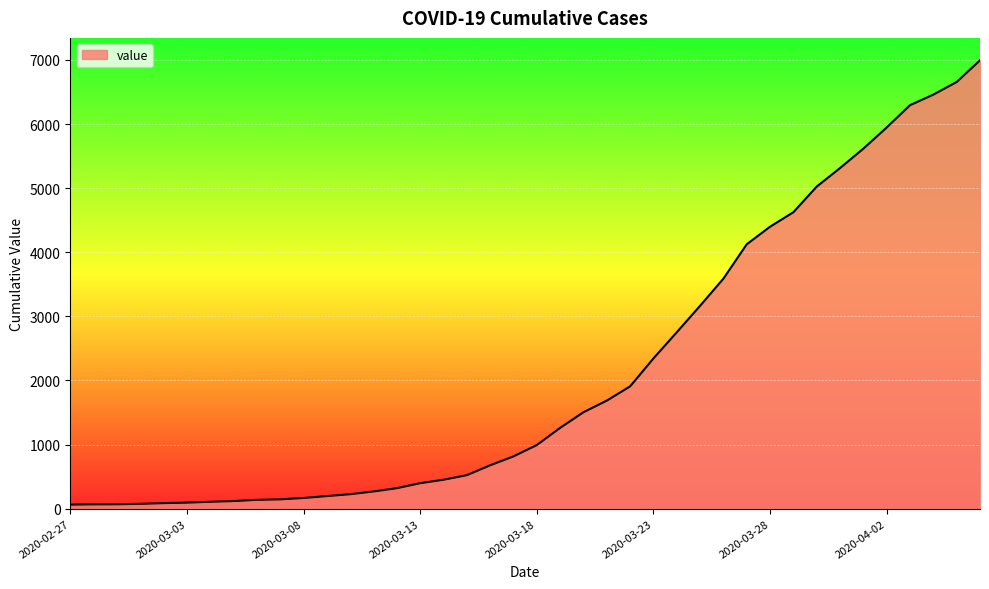

What is the difference between the maximum and second lowest values?

6927